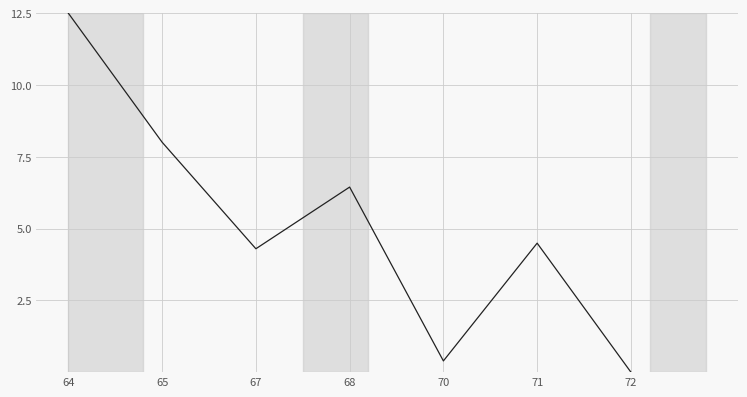

Where does the data first go above 4?

64